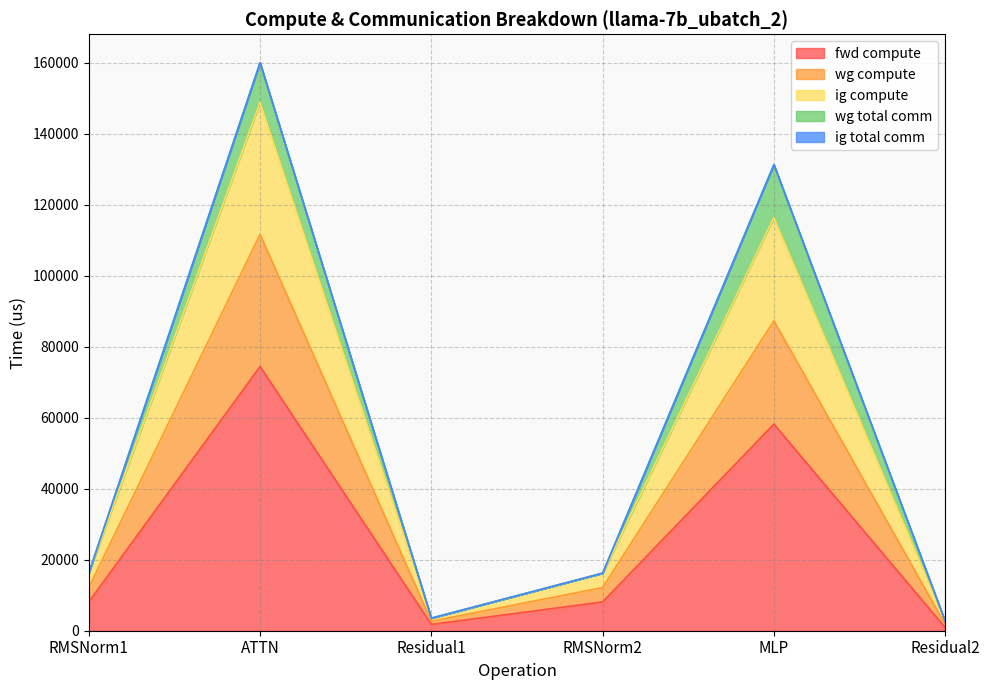

What is the average value of the fwd compute series?

25251.4